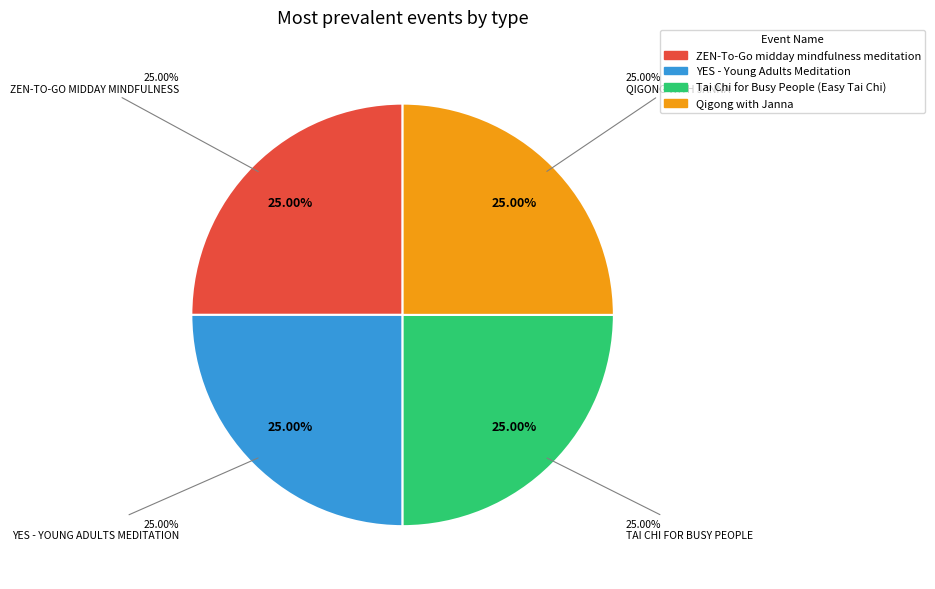

Do Tai Chi for Busy People (Easy Tai Chi) and YES - Young Adults Meditation together represent more than half of the pie?

No